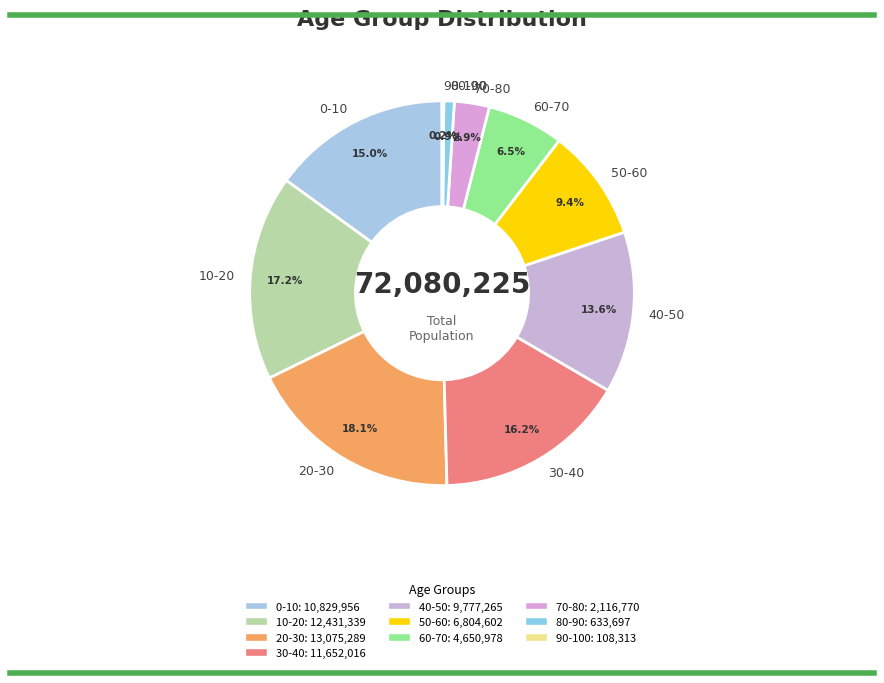

Which slice is the largest?

20-30